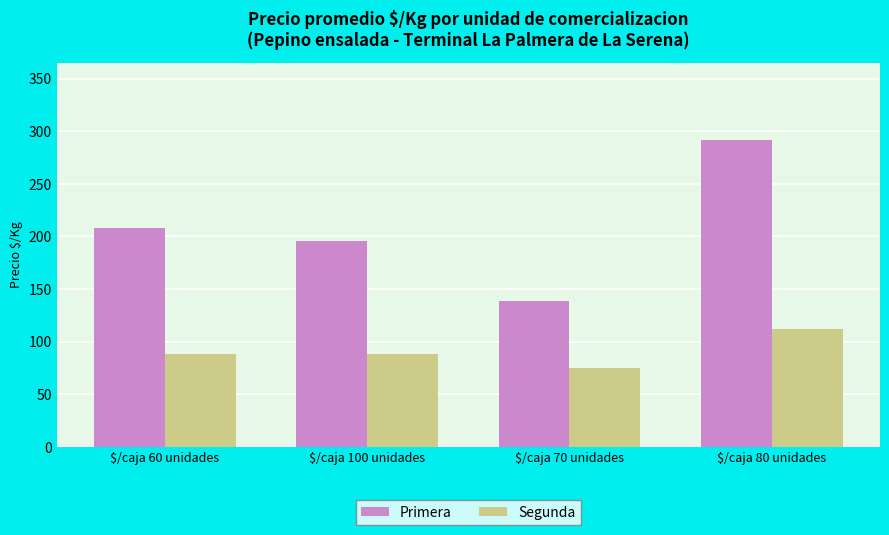

What is the smallest value displayed?

75